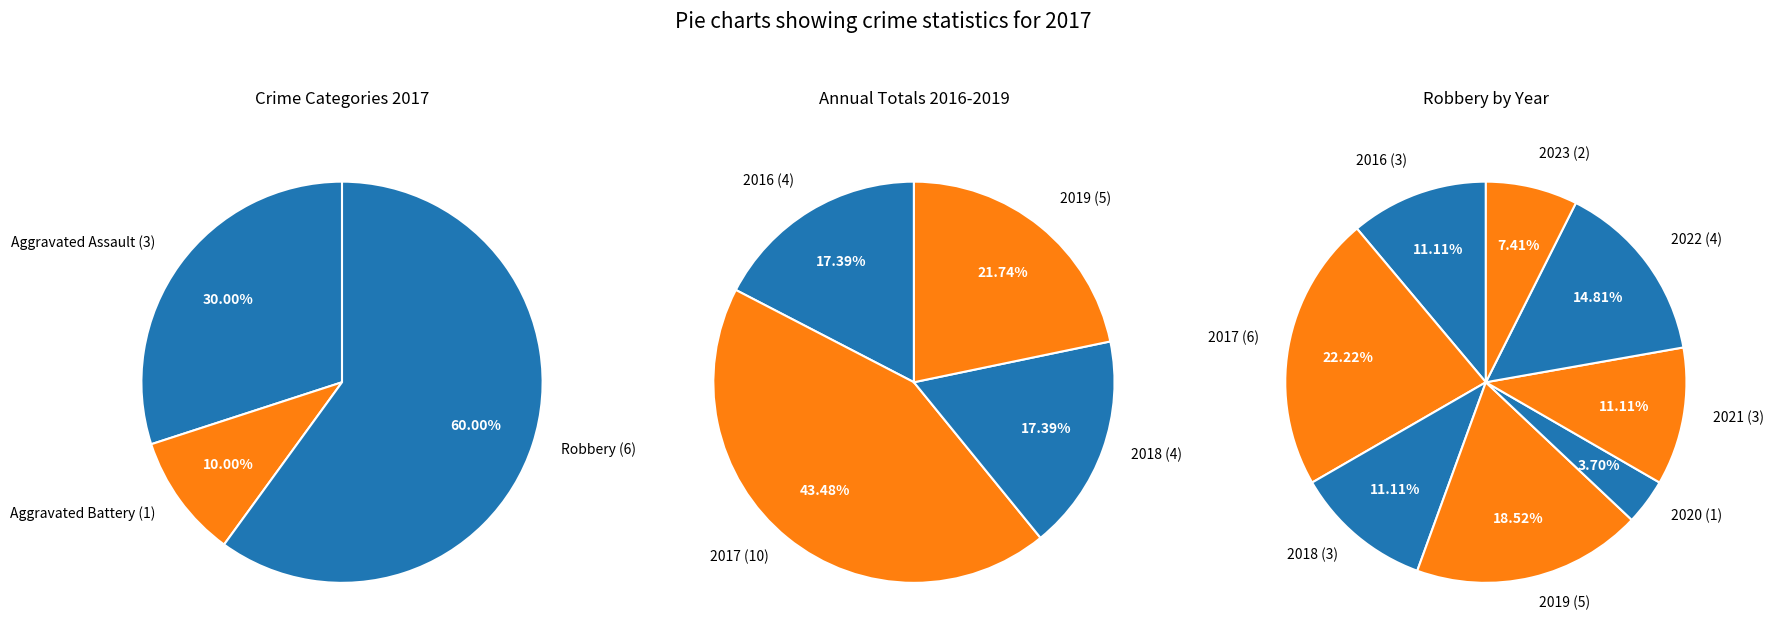

What percentage is the Aggravated Assault slice, to the nearest percent?

30%